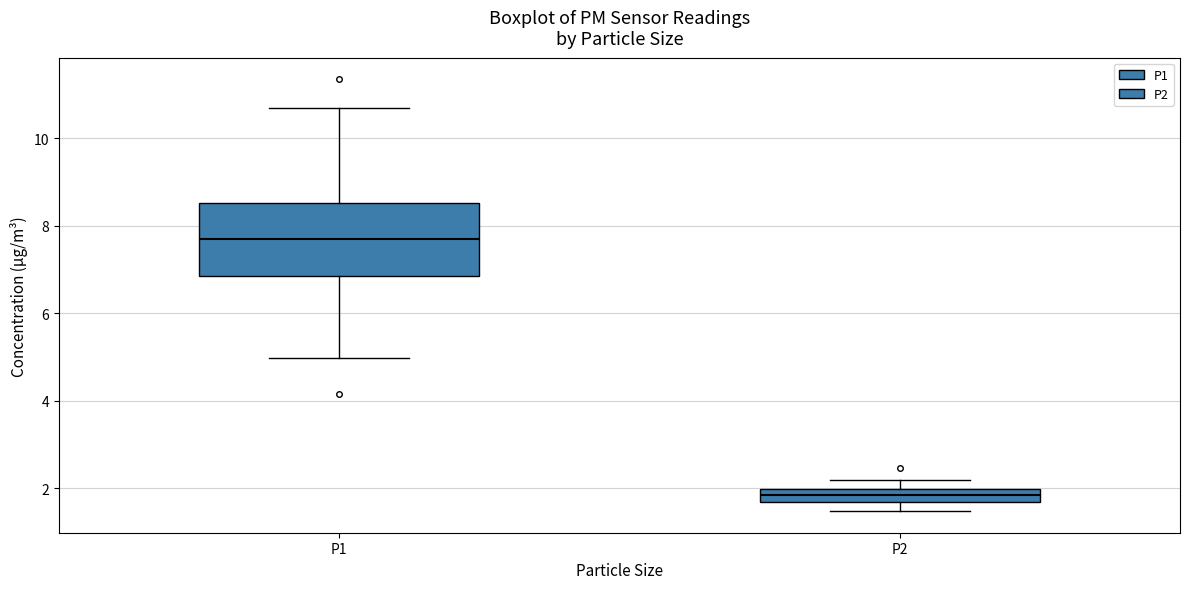

Which box is the tallest, from its lower edge to its upper edge?

P1